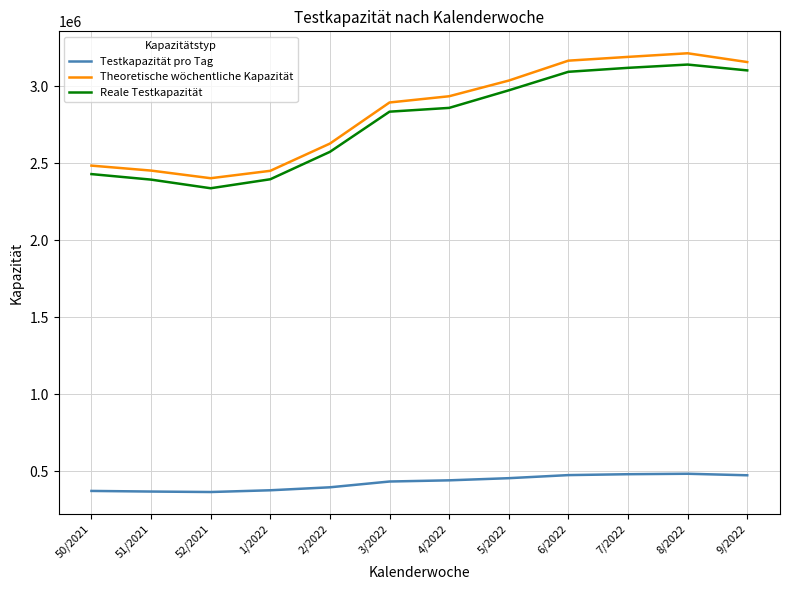

What value does the Theoretische wöchentliche Kapazität series have at 3/2022?

2895326